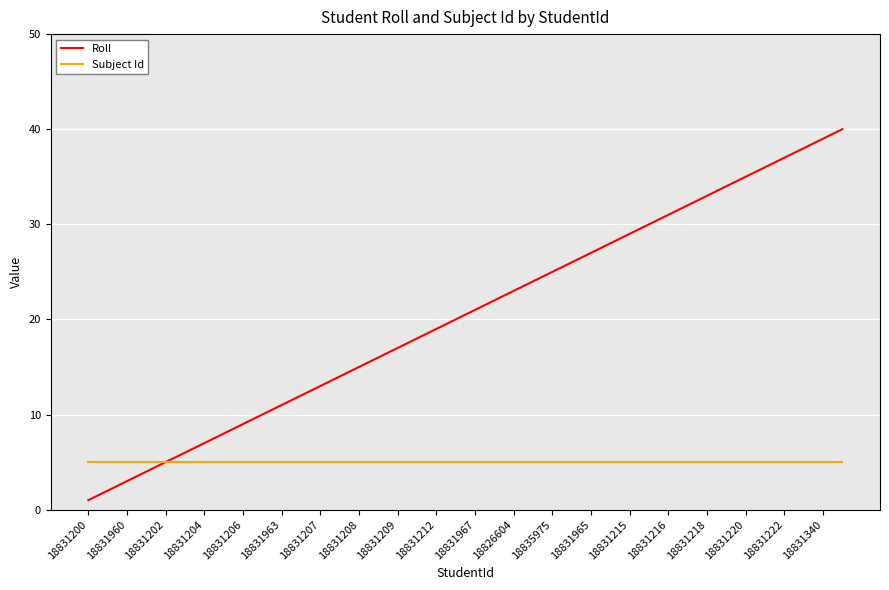

Which series has the widest spread of values?

Roll